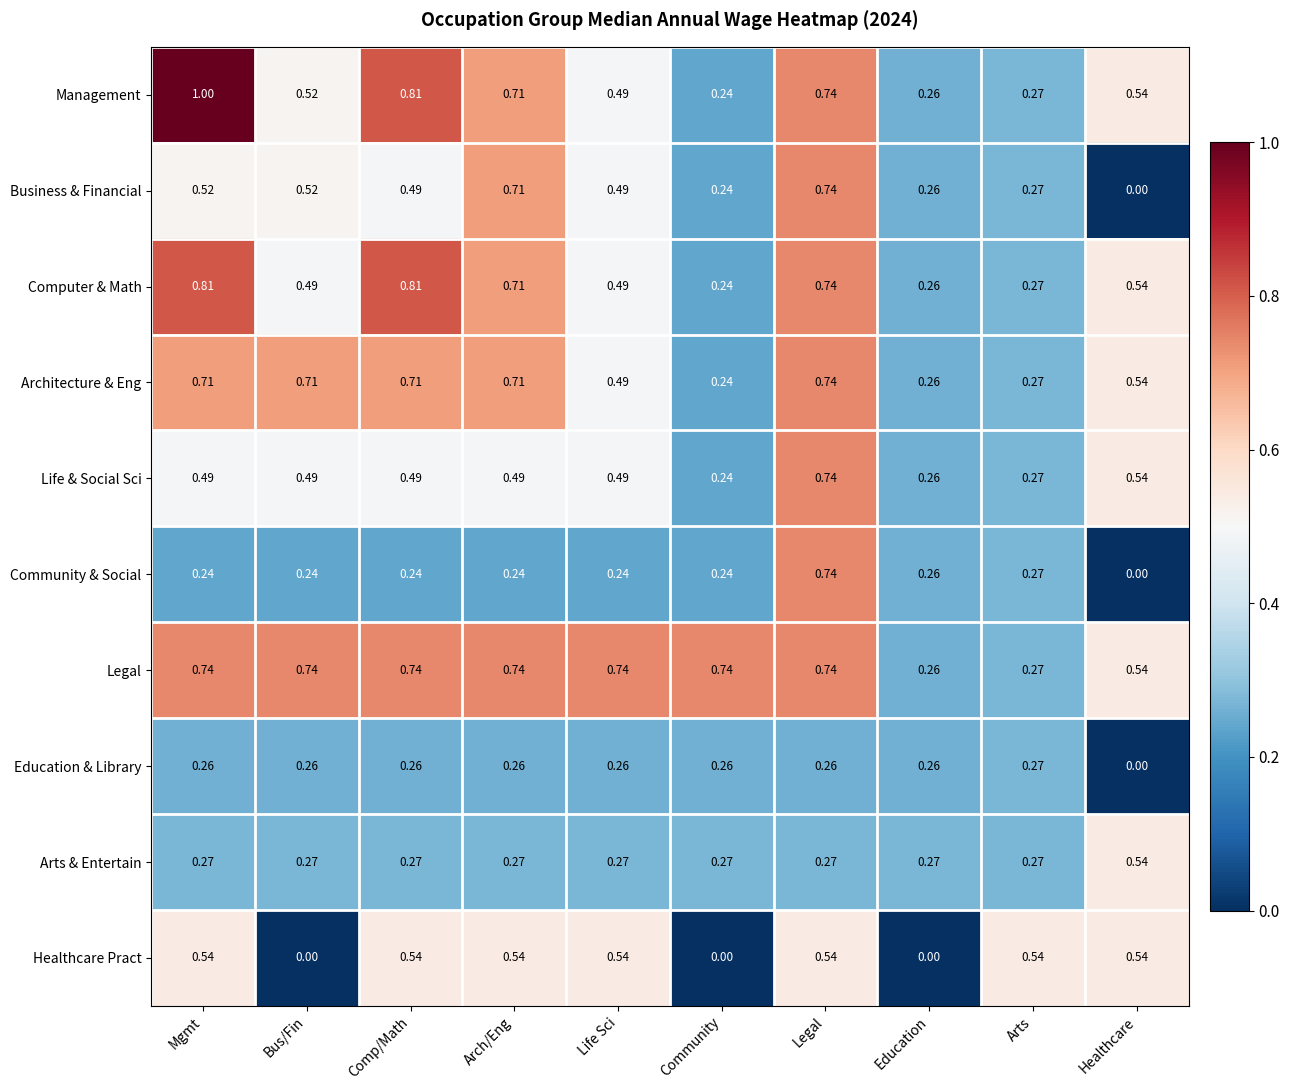

Which series has the largest range (max minus min)?

Management